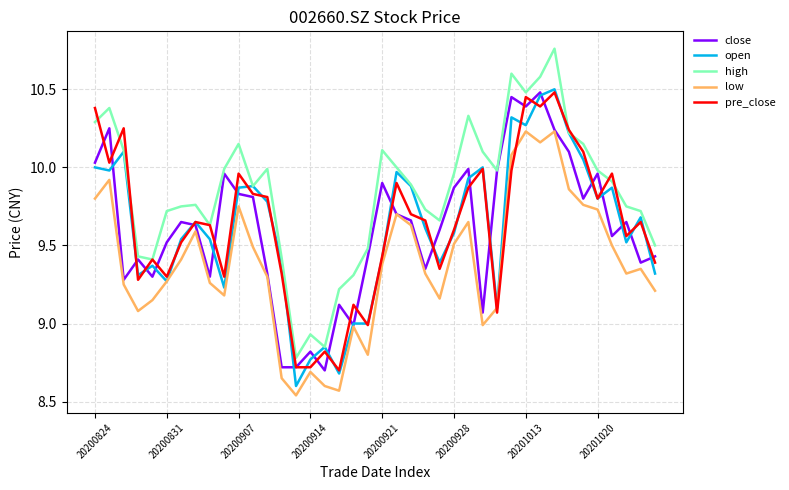

Which series has the widest spread of values?

high